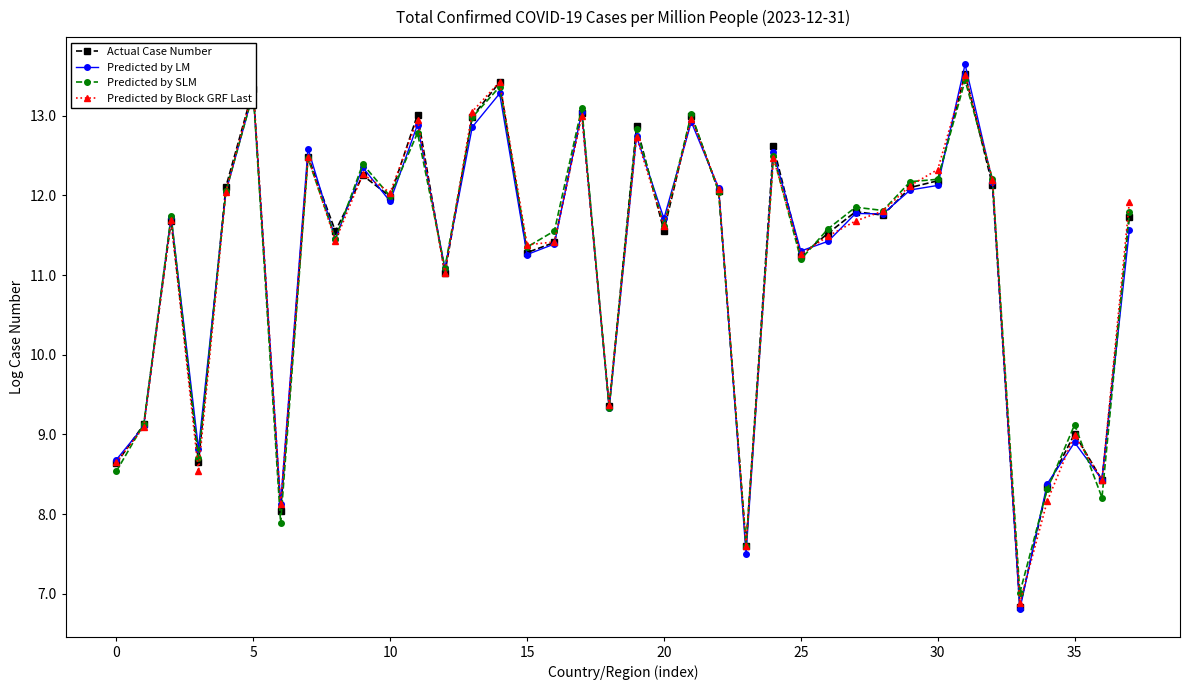

What is the value of the Actual Case Number point at the 11th from the left?

12.0